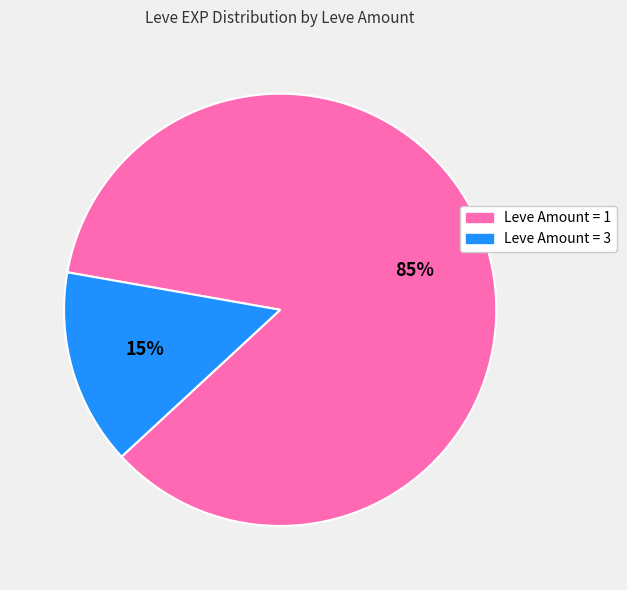

Is there a majority slice in this chart?

Yes